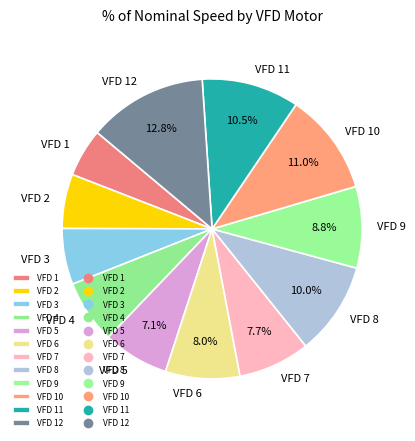

Is VFD 3 the majority of the pie?

No